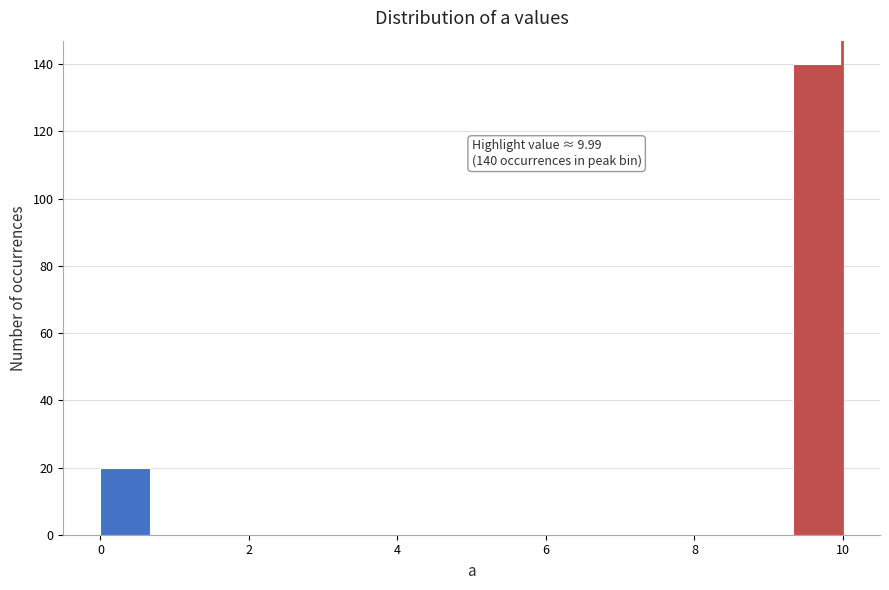

Around what value on the x-axis is the tallest bar? Give the approximate position of its centre, as read against the axis.

9.6